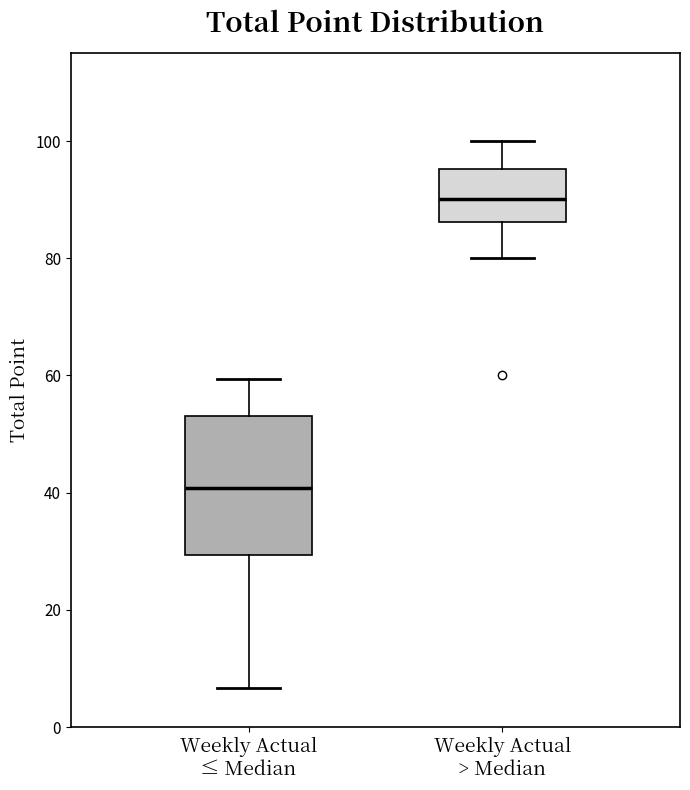

Which box has the highest median line?

Weekly Actual > Median